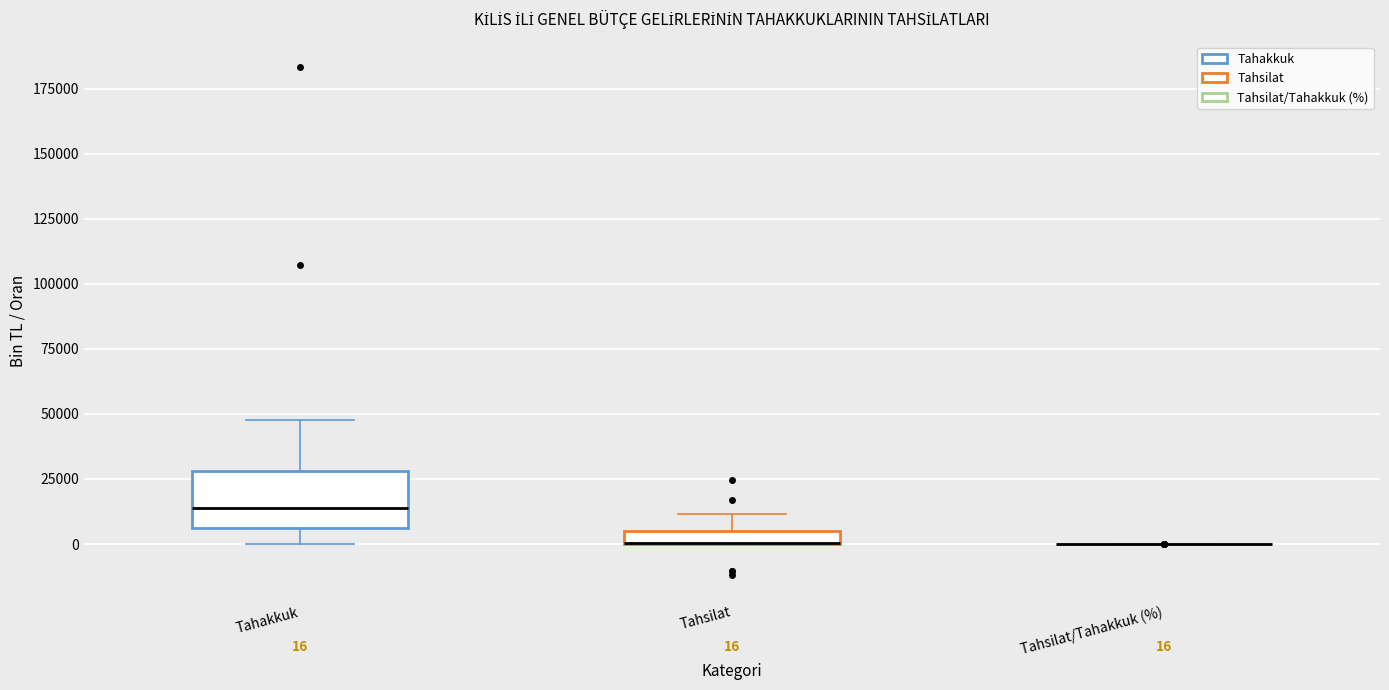

Comparing the boxes themselves (not the whiskers), which one is the tallest?

Tahakkuk